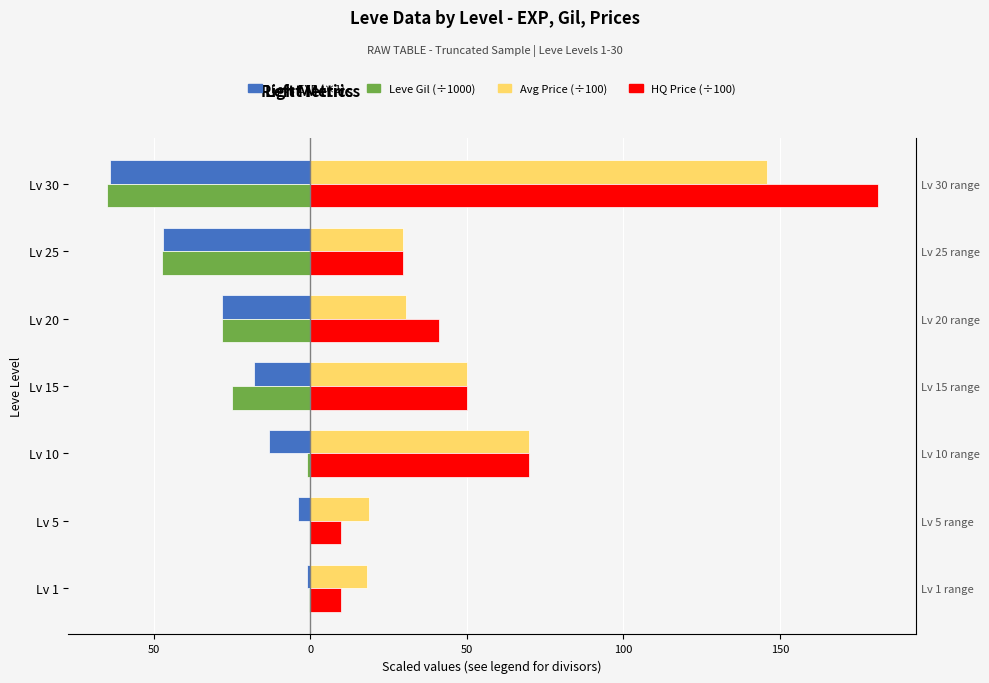

Count the number of categories in the chart.

7